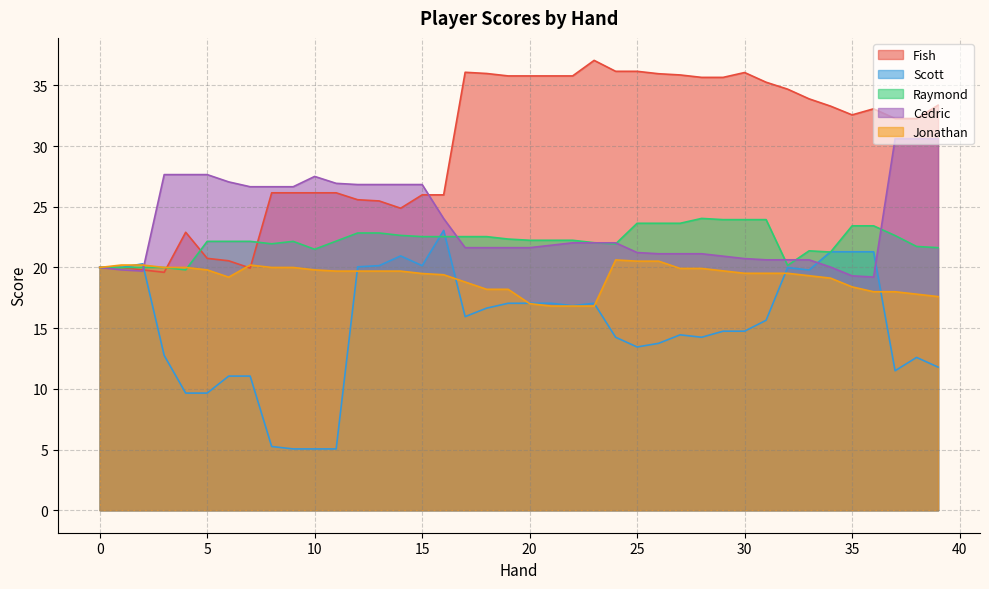

How many times do Cedric and Jonathan cross each other?

1